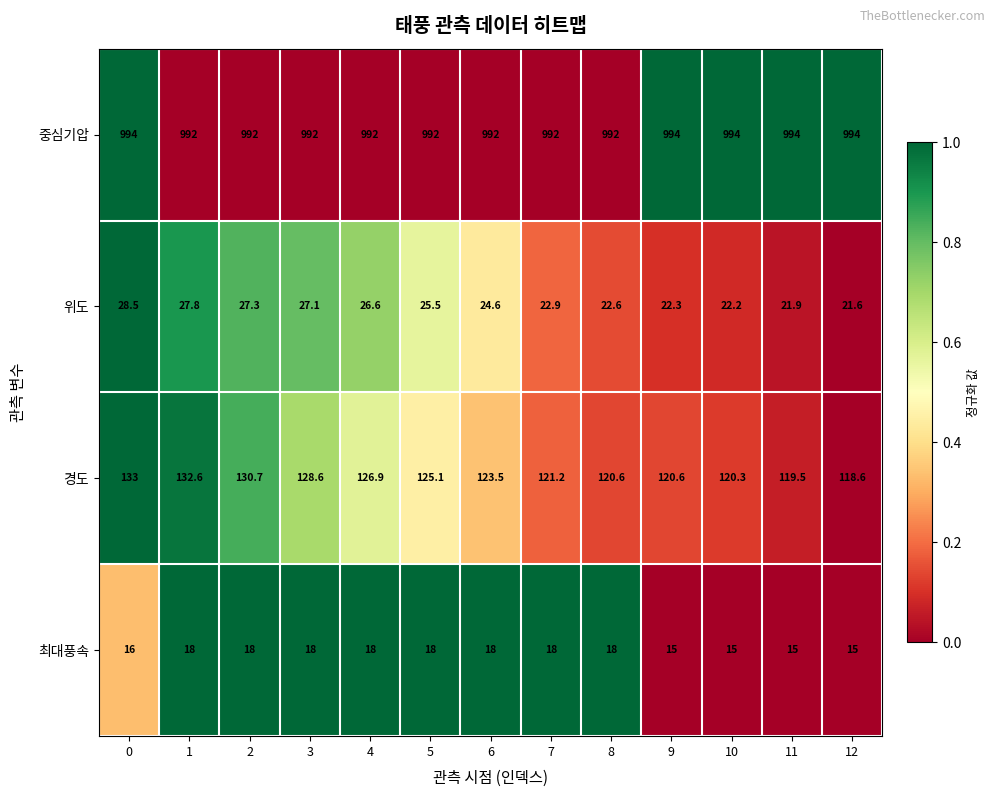

Is it true that 경도 equals 69.9 at 2?

False